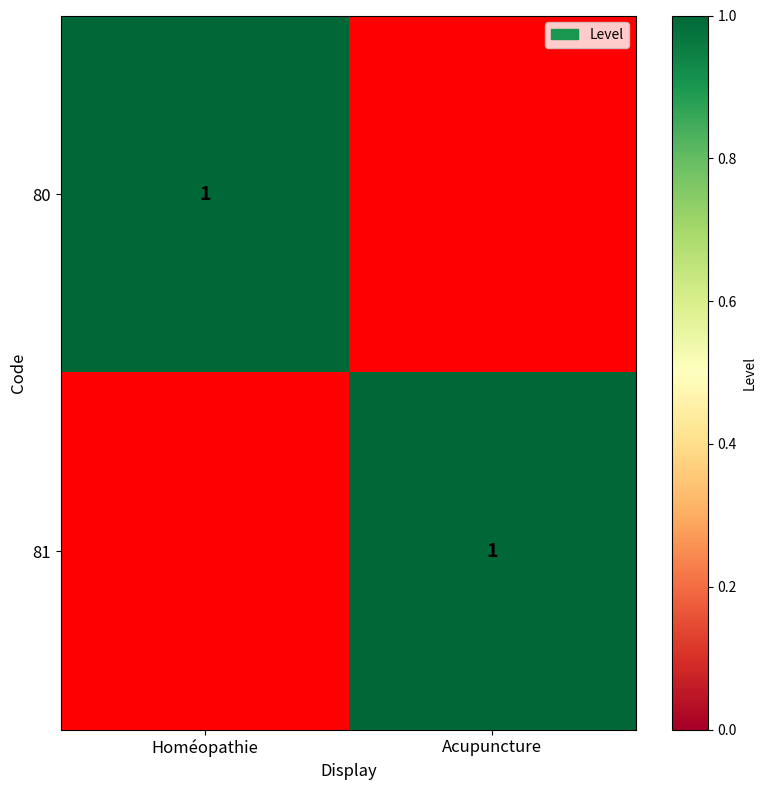

True or false: 81 has a value of 0 at Acupuncture.

False